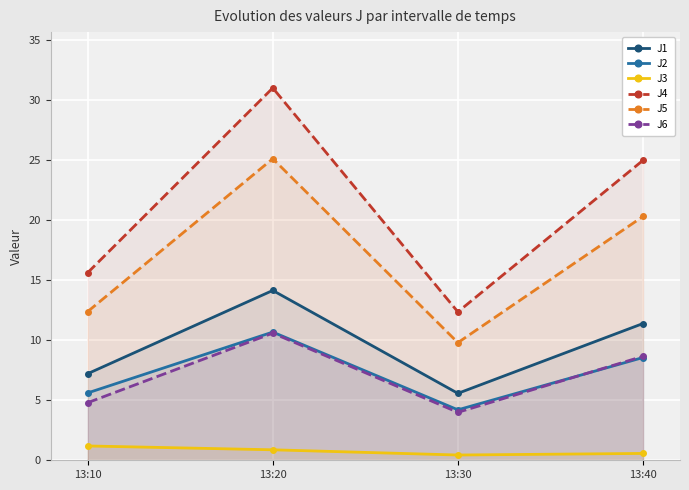

How many lines are shown in the chart?

6